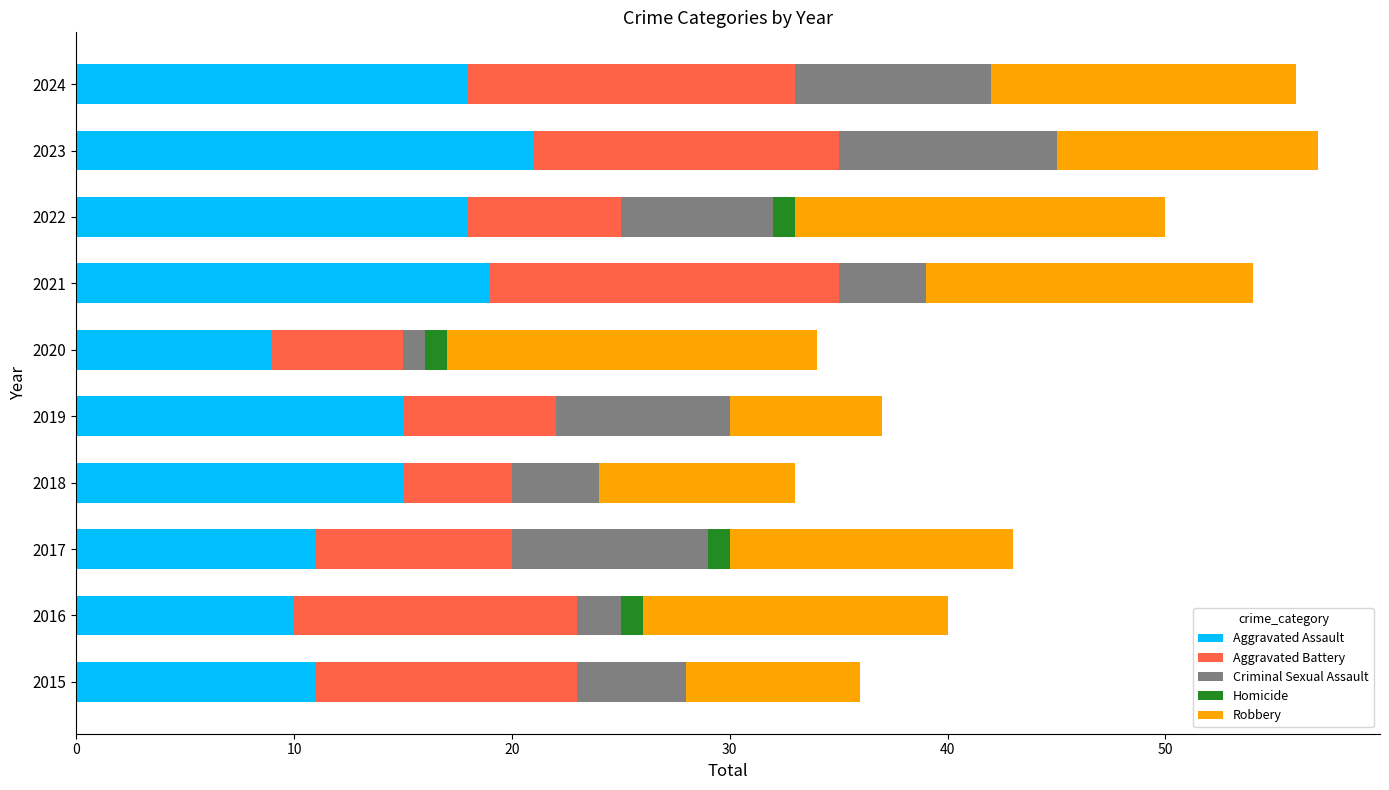

Count the number of data series in this chart.

5